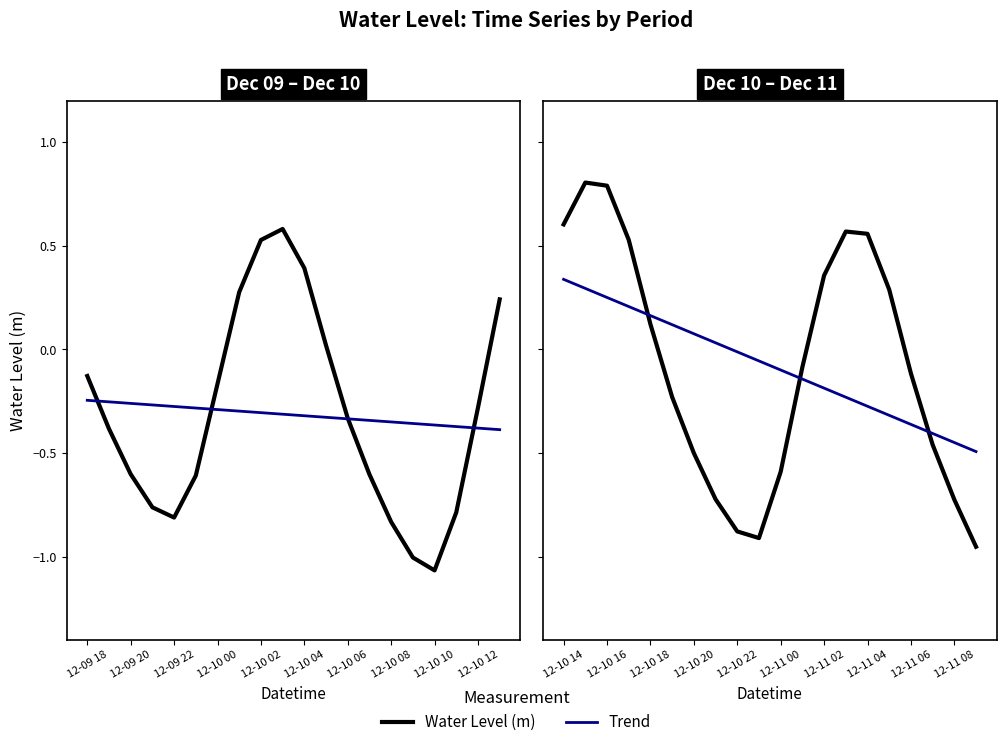

What is the sum of all Trend values?

-1.5